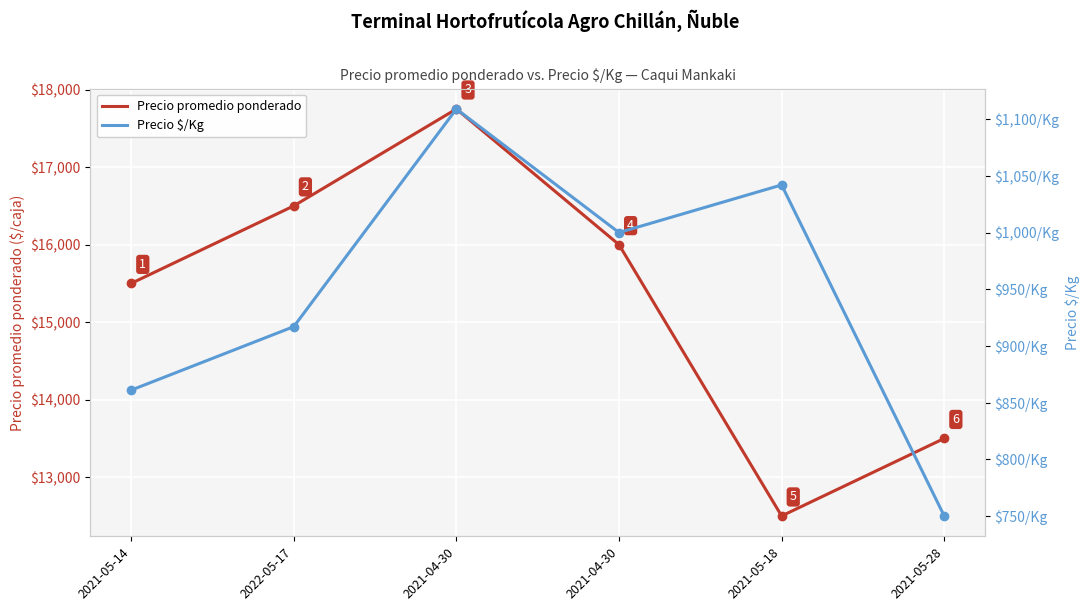

Is it true that Precio promedio ponderado equals 10561 at 2021-05-14?

False